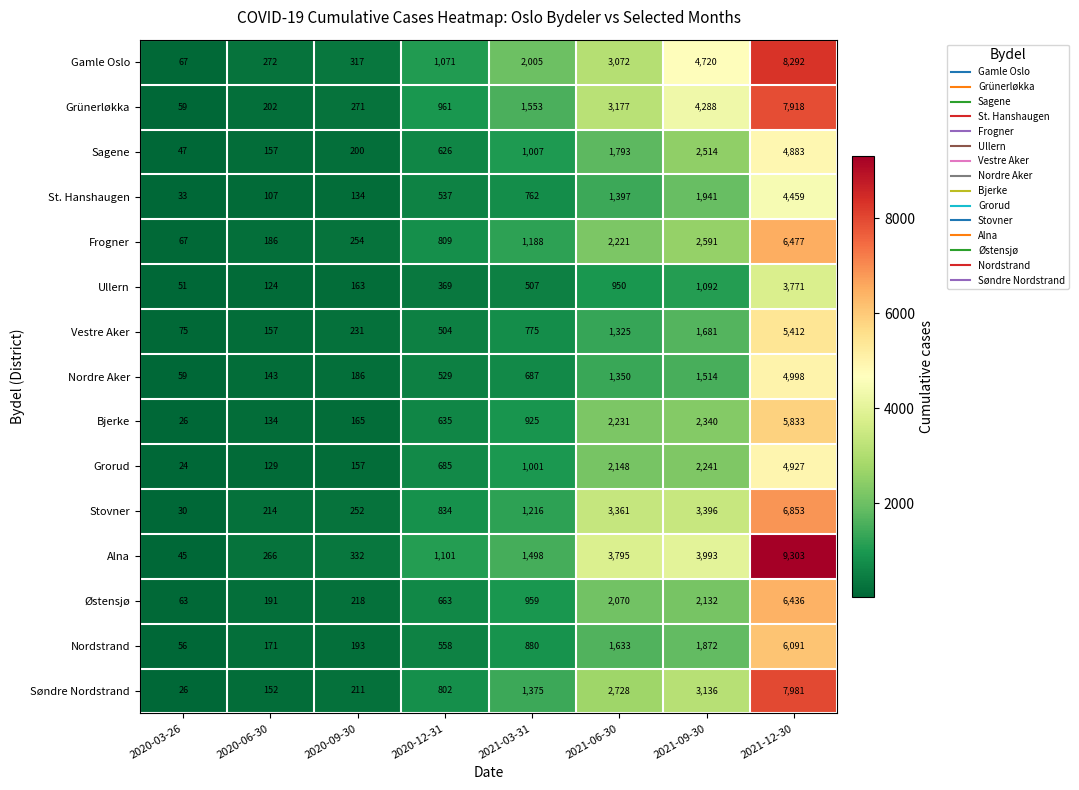

The value of Alna at 2020-03-26 is 45. True or false?

True